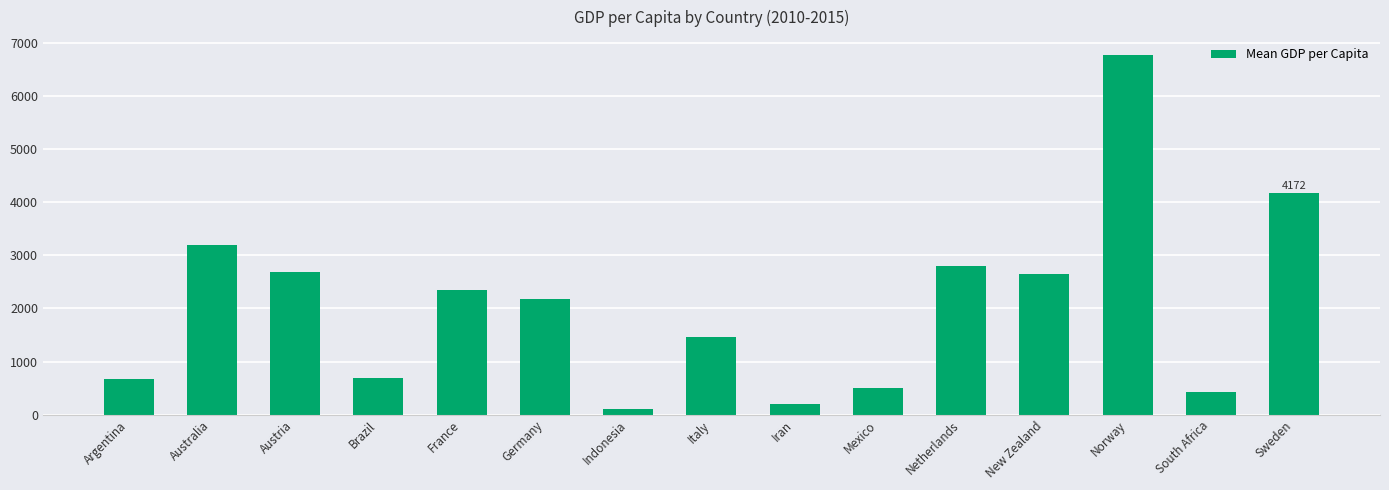

What is the ratio of the value at Norway to the value at France?

2.9